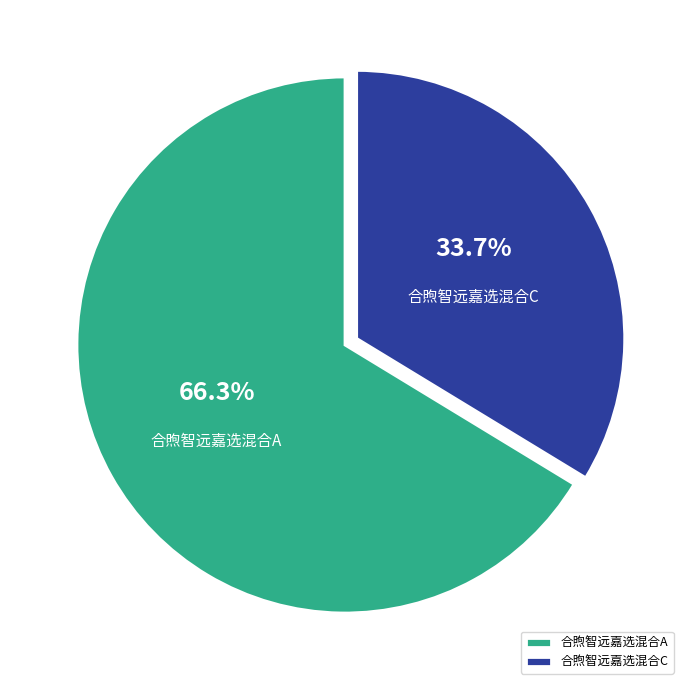

Is there any slice that represents more than half of the pie?

Yes